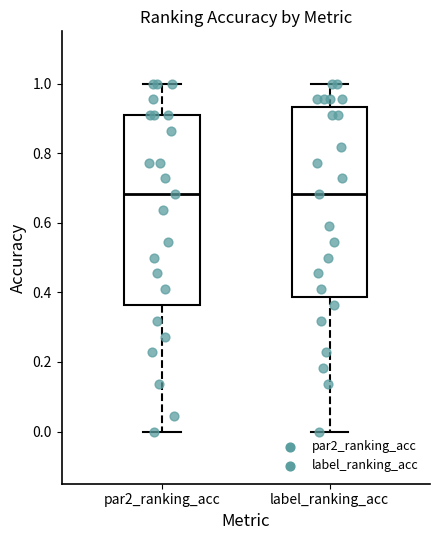

Reading left to right, transcribe this box plot: for each box, give where its median line is, the range the box spans, and where its two whiskers end, as read against the y-axis. The values are not printed on the chart, so give them approximately, as read against the axis.

par2_ranking_acc: median 0.68, box 0.36 to 0.90, whiskers 0.00 to 1.00
label_ranking_acc: median 0.68, box 0.38 to 0.94, whiskers 0.00 to 1.00